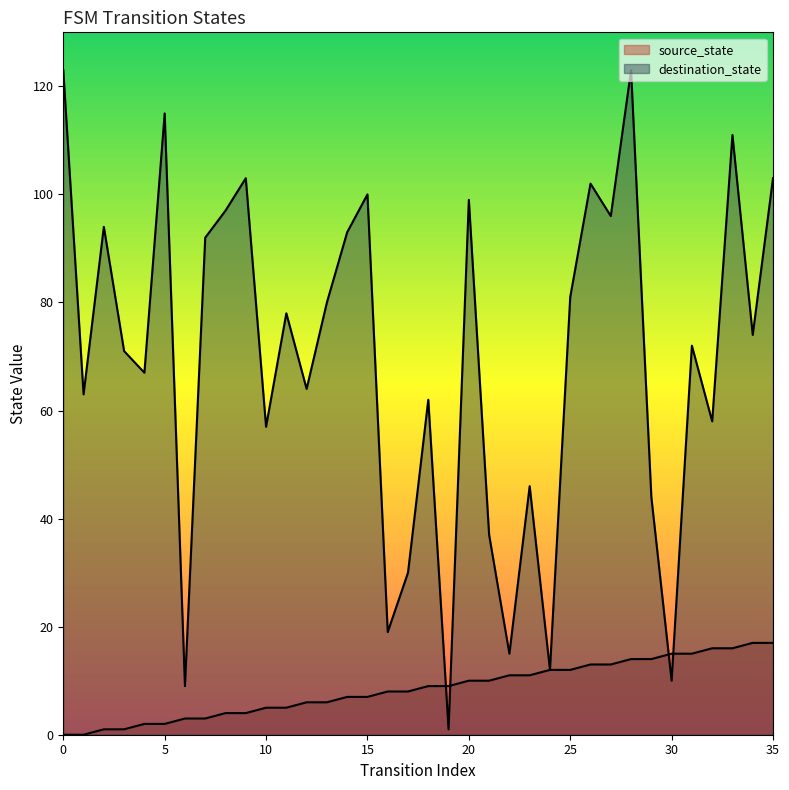

How many intersections are there between destination_state and source_state?

4